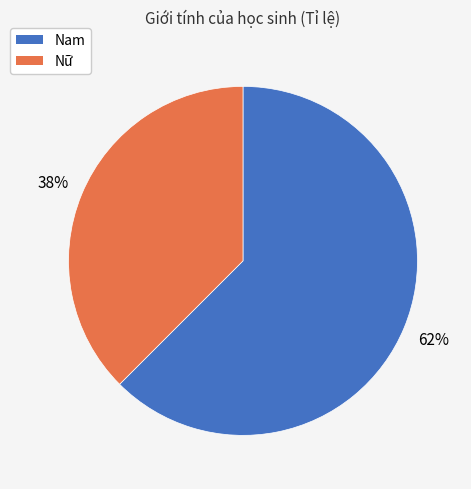

Do Nam and Nữ together represent more than half of the pie?

Yes